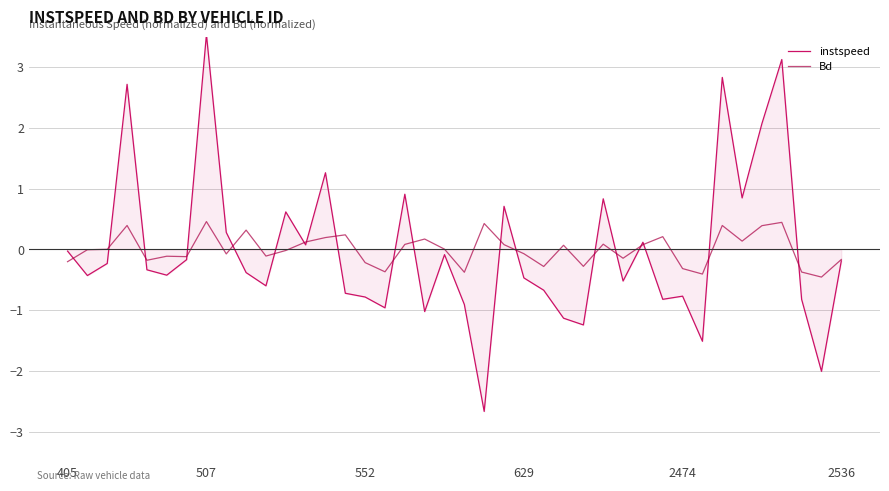

Which series has the widest spread of values?

instspeed